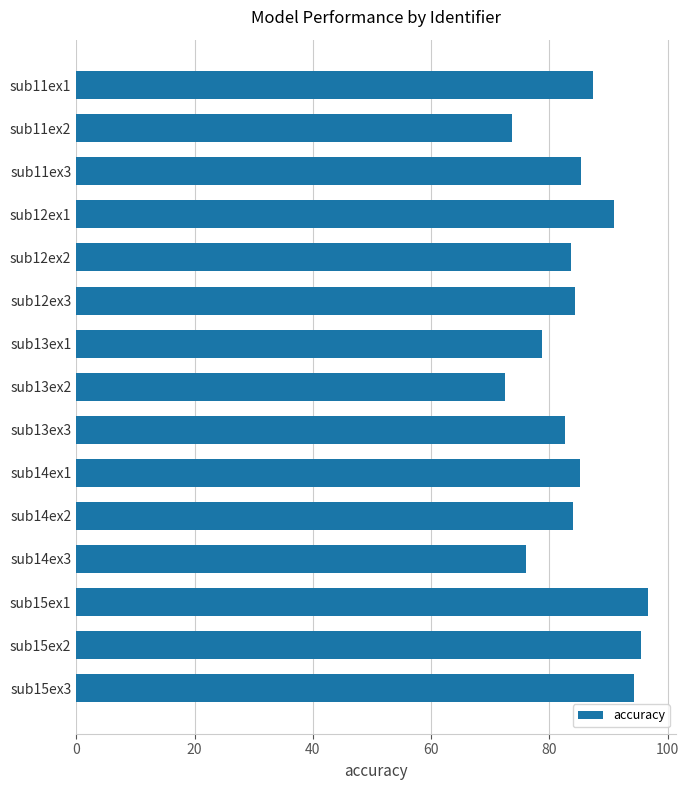

The value at sub15ex1 is 96.6. True or false?

True